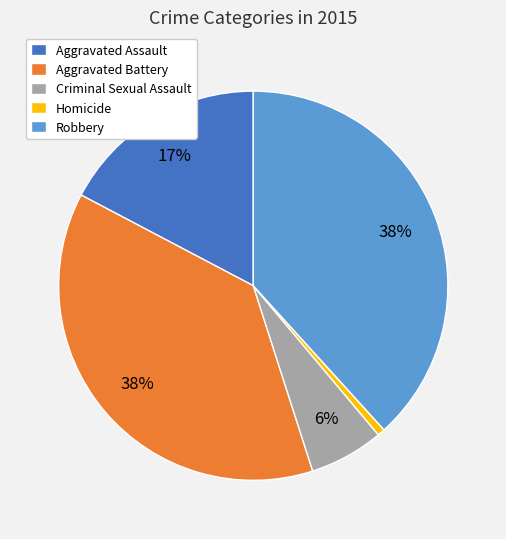

To the nearest percent, what percentage of the pie is Aggravated Battery?

38%